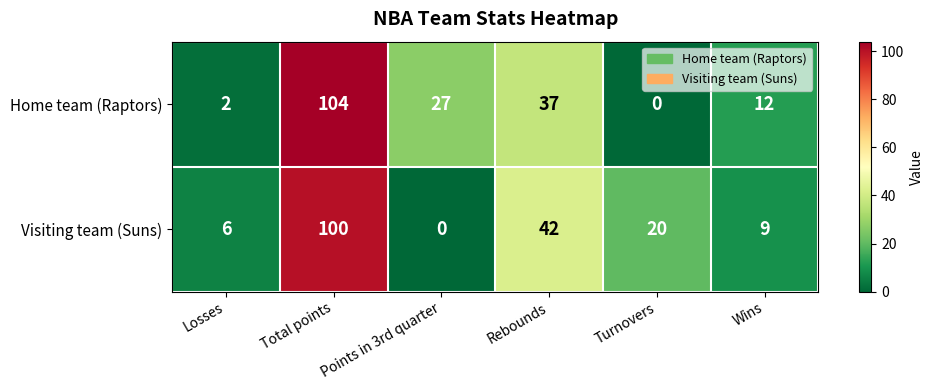

What is the total value across all series at Rebounds?

79